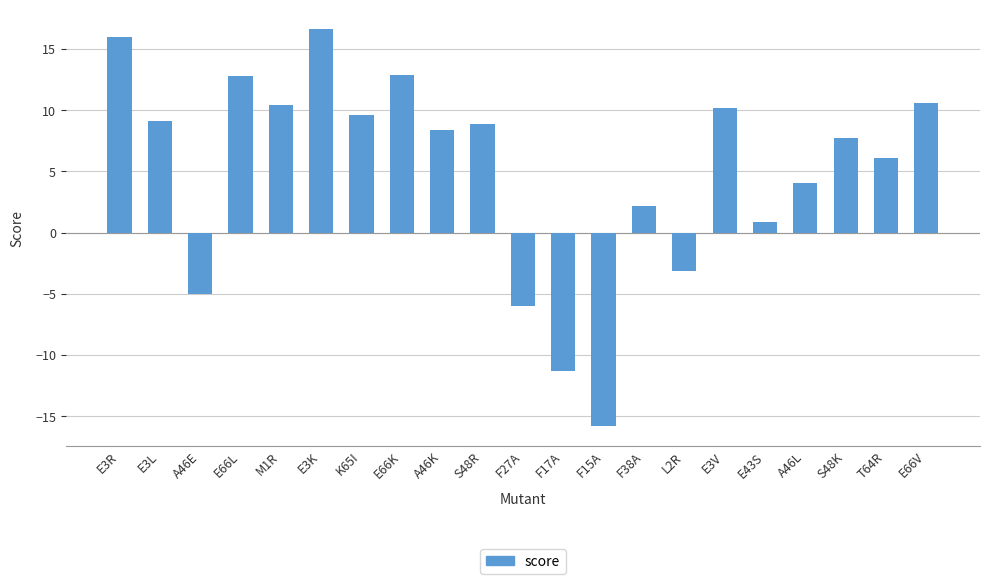

Between E43S and E3L, which is larger?

E3L